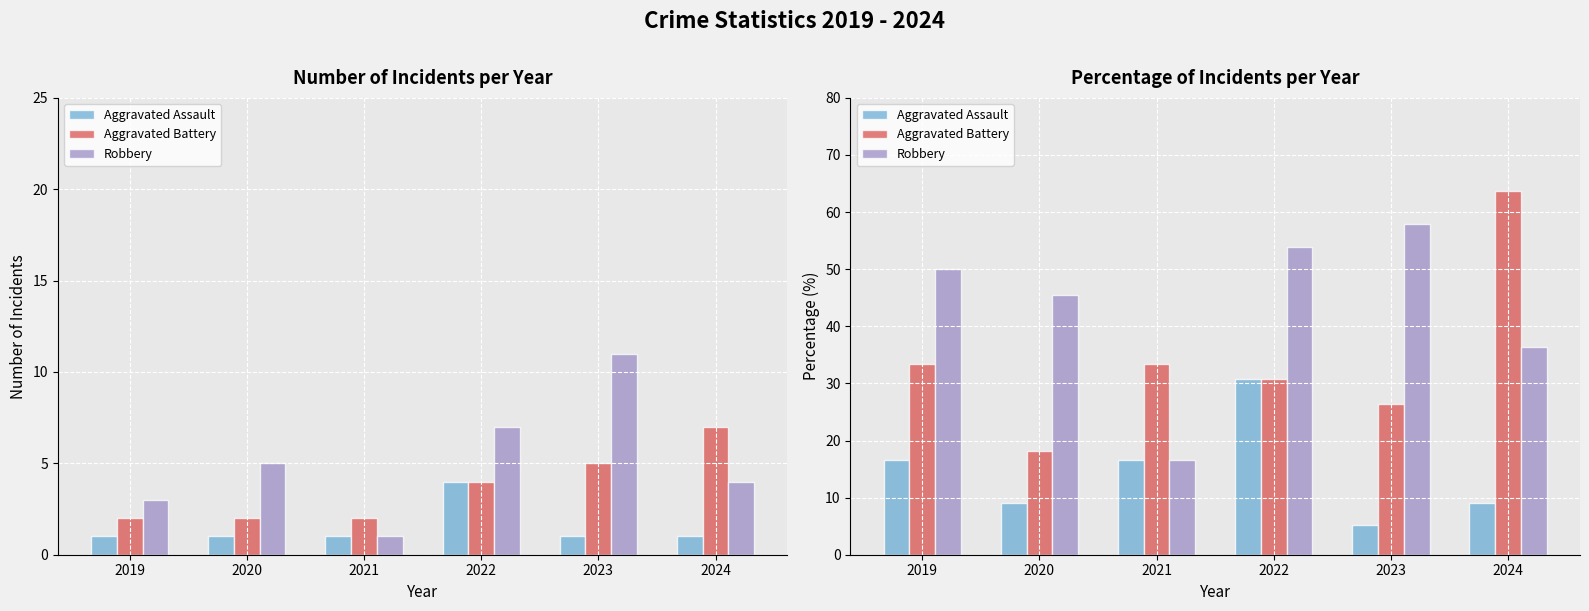

Reading right to left, extract all data points from this chart.

Aggravated Assault: 9.1	5.3	30.8	16.7	9.1	16.7
Aggravated Battery: 63.6	26.3	30.8	33.3	18.2	33.3
Robbery: 36.4	57.9	53.8	16.7	45.5	50.0